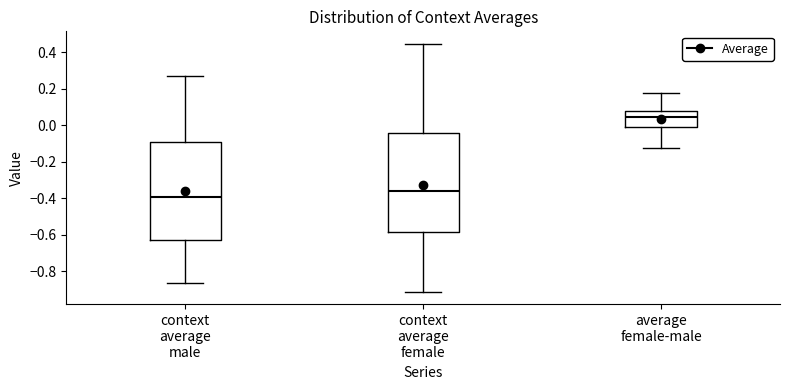

Reading left to right, transcribe this box plot: for each box, give where its median line is, the range the box spans, and where its two whiskers end, as read against the y-axis. The values are not printed on the chart, so give them approximately, as read against the axis.

context average male: median -0.40, box -0.64 to -0.10, whiskers -0.86 to 0.26
context average female: median -0.36, box -0.58 to -0.04, whiskers -0.92 to 0.44
average female-male: median 0.04, box 0.00 to 0.08, whiskers -0.12 to 0.18